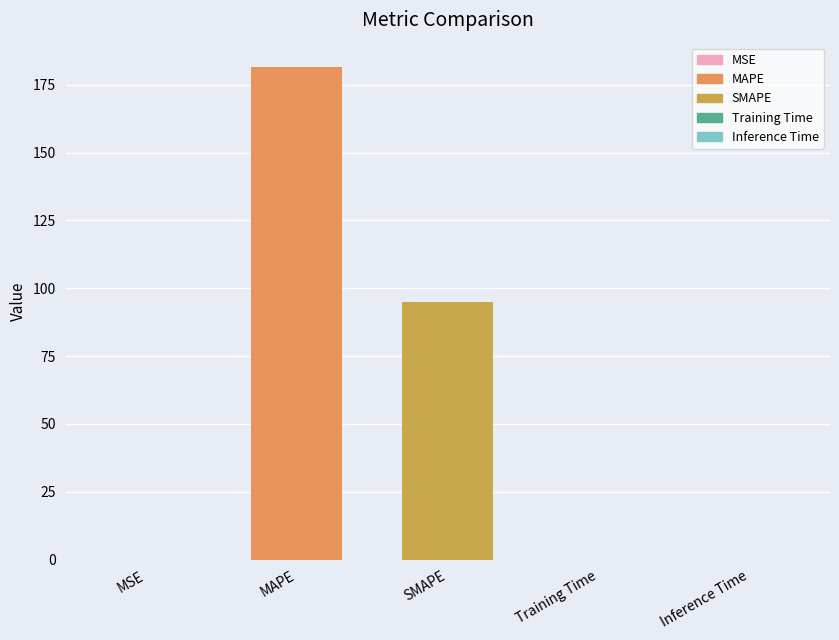

Where is the data nearest to the value 90?

SMAPE